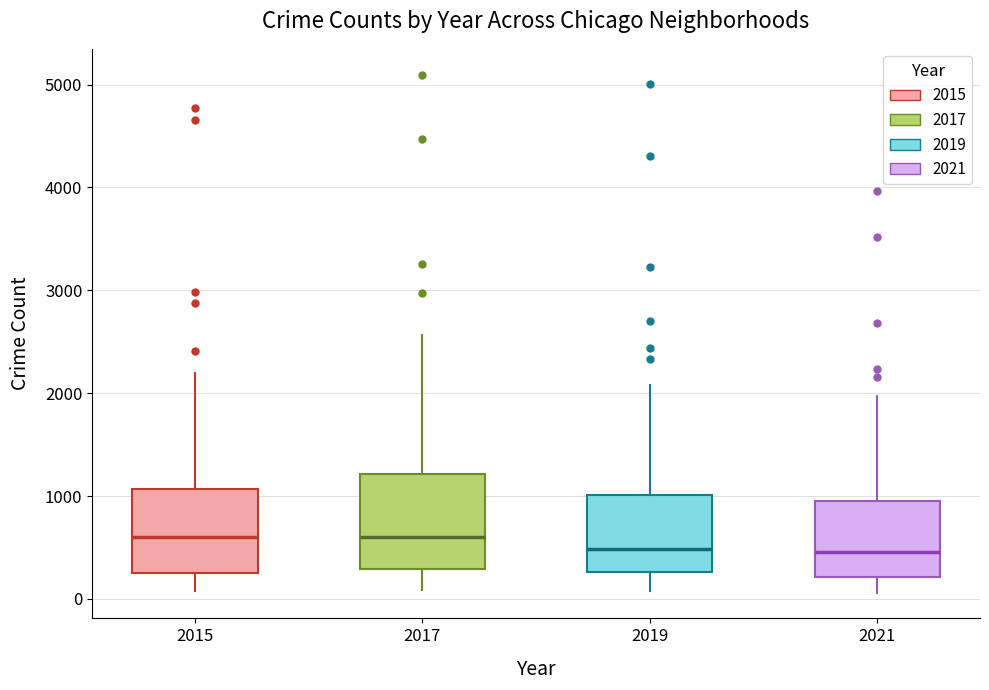

Reading left to right, transcribe this box plot: for each box, give where its median line is, the range the box spans, and where its two whiskers end, as read against the y-axis. The values are not printed on the chart, so give them approximately, as read against the axis.

2015: median 600, box 300 to 1100, whiskers 100 to 2200
2017: median 600, box 300 to 1200, whiskers 100 to 2600
2019: median 500, box 300 to 1000, whiskers 100 to 2100
2021: median 500, box 200 to 900, whiskers 100 to 2000